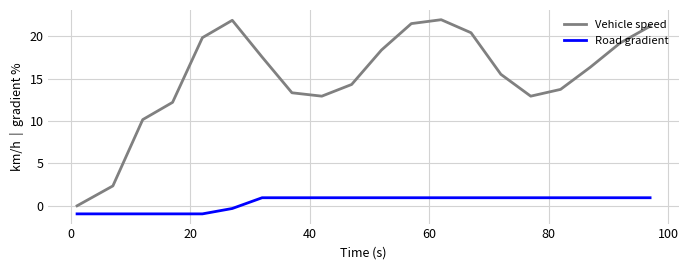

Which series has the largest total across all categories?

Vehicle speed